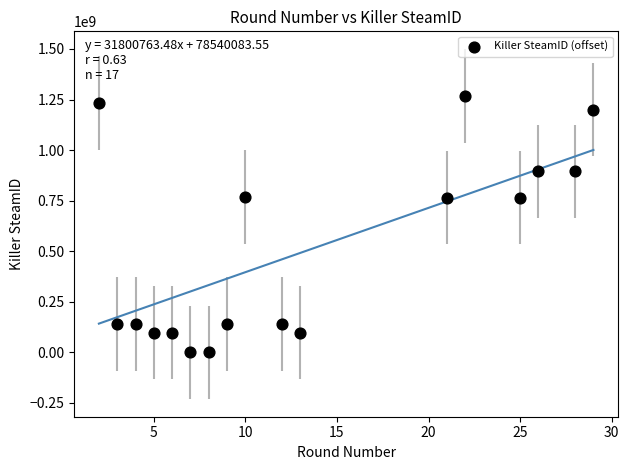

What is the range of Y values (max minus min)?

1269093610